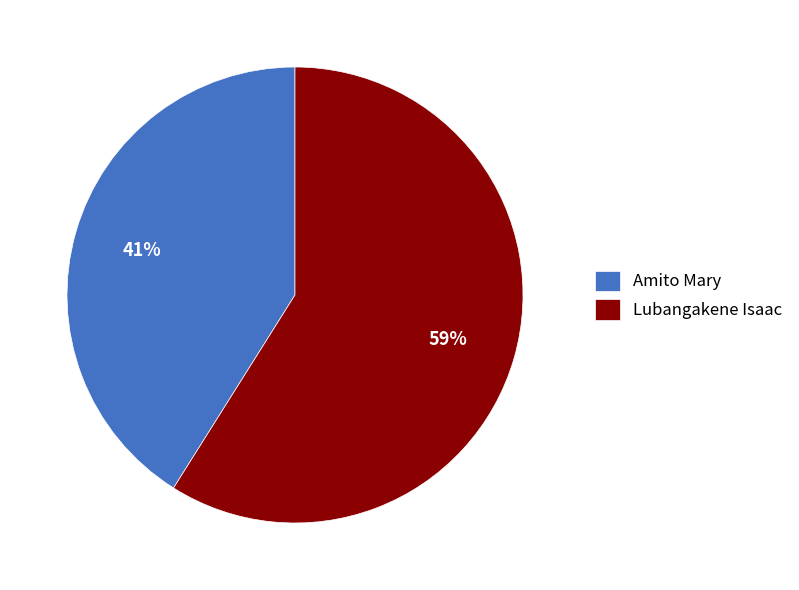

What is the ratio of the value at Amito Mary to the value at Lubangakene Isaac?

0.7